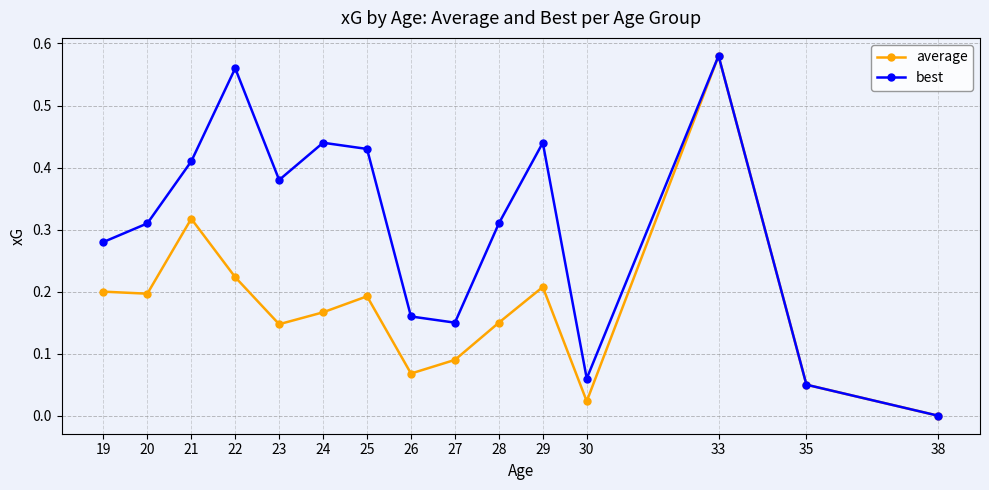

What is the sum of all best values?

4.6